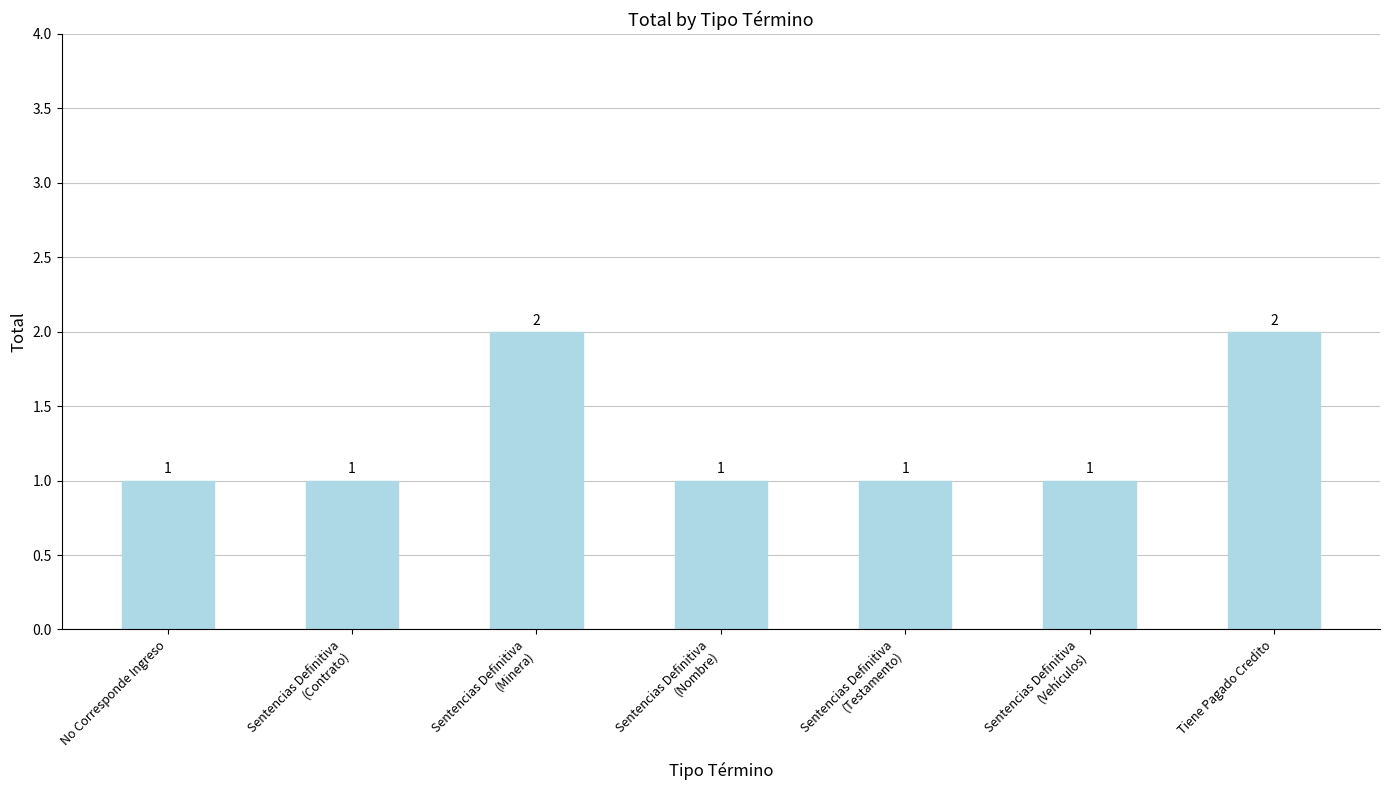

Count the values in the range 1 to 2.

7